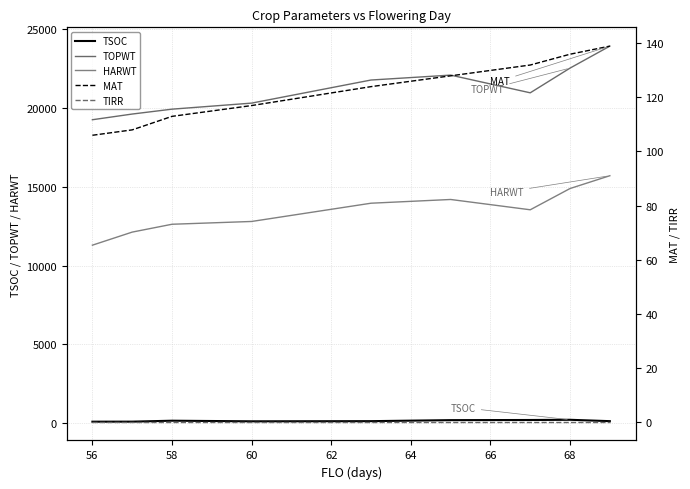

At how many categories does at least one series exceed 10496?

9